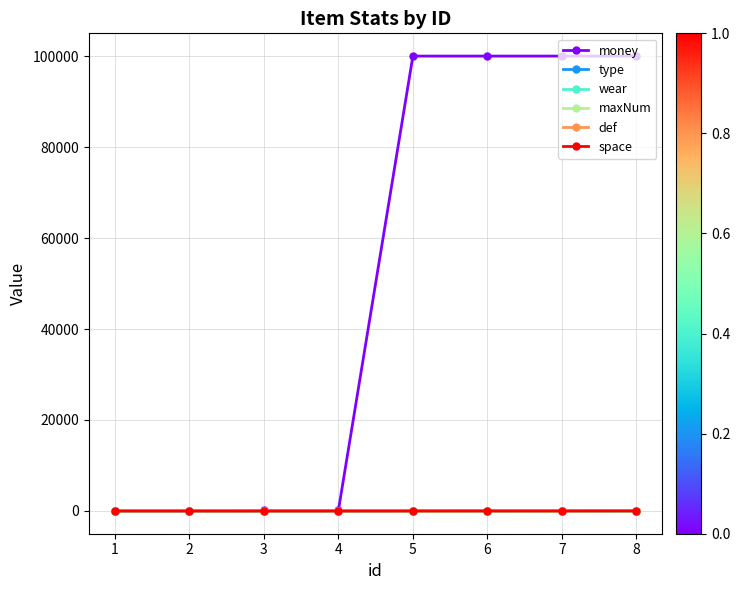

Between 3 and 8, which series saw the biggest shift?

money